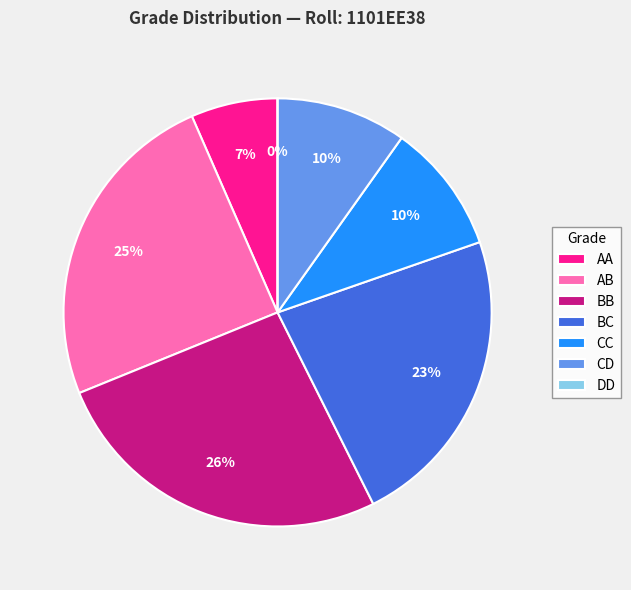

Is there a majority slice in this chart?

No